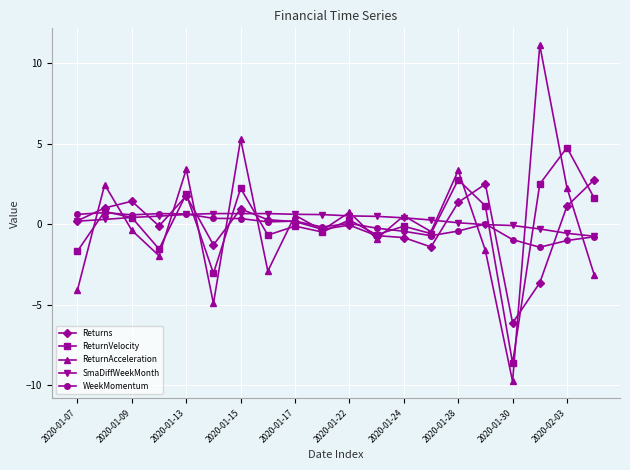

What is the highest value of the ReturnVelocity series?

4.8